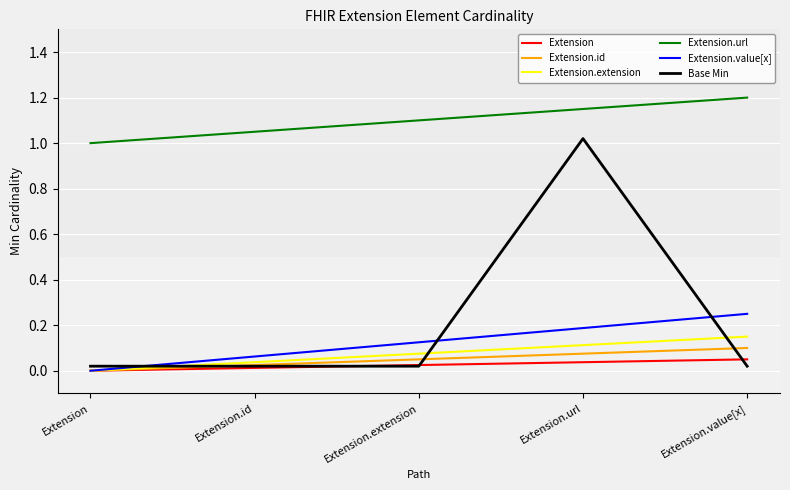

True or false: Extension.url and Base Min intersect in this chart.

False